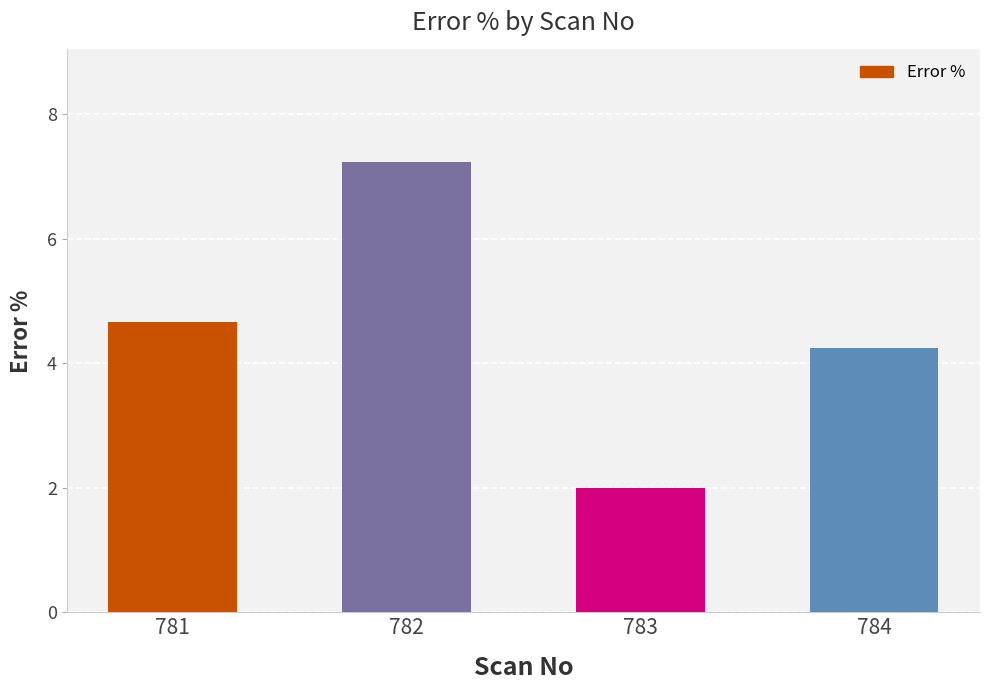

List the labels in order of value, largest first.

782, 781, 784, 783